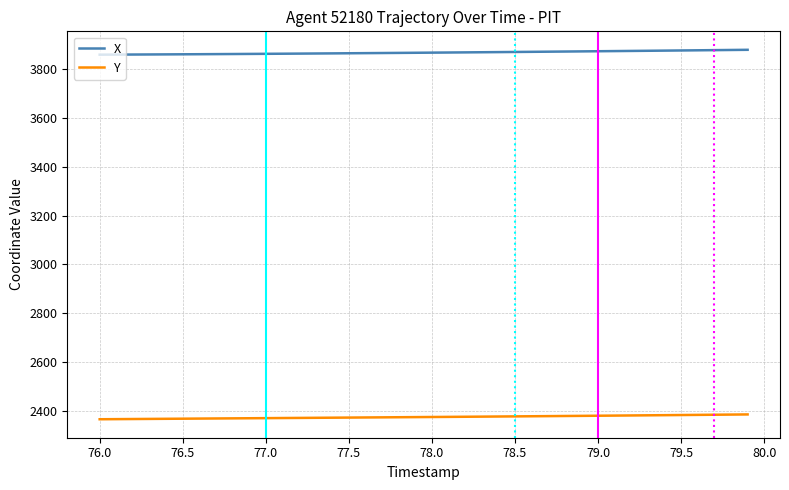

True or false: X and Y cross at least once.

False